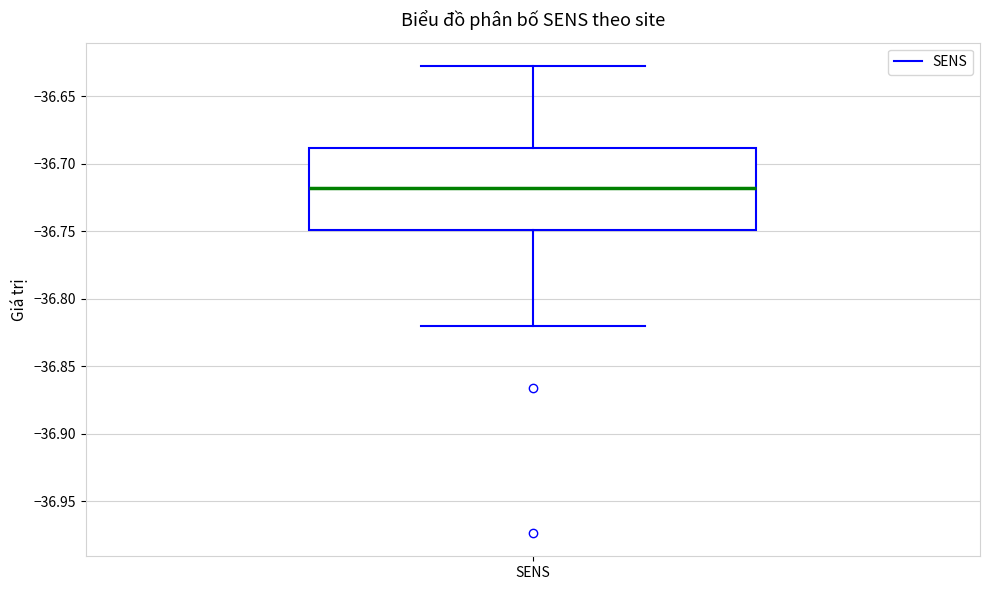

Where is the upper edge of the box for SENS on the y-axis? The values are not printed on the chart, so give them approximately, as read against the axis.

-36.69